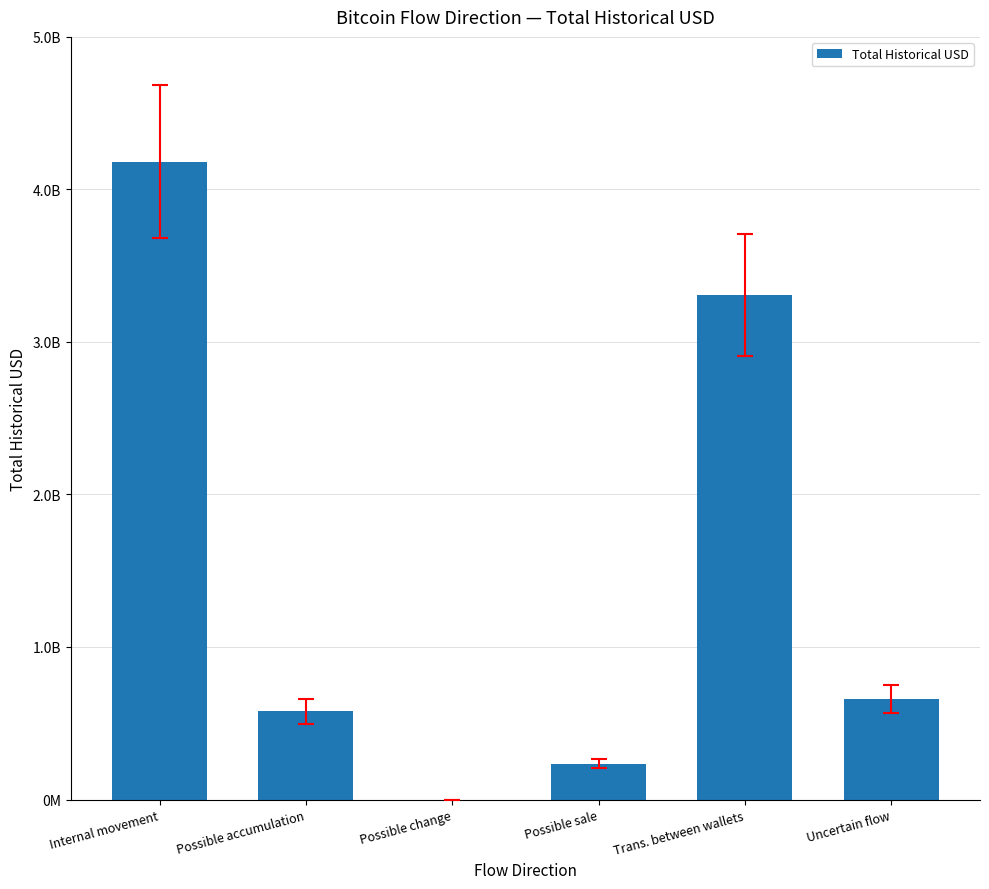

Reading left to right, transcribe all the data shown in this chart.

4182124709.6	577740094.3	28343.2	233568937.6	3307137152.1	659190632.1